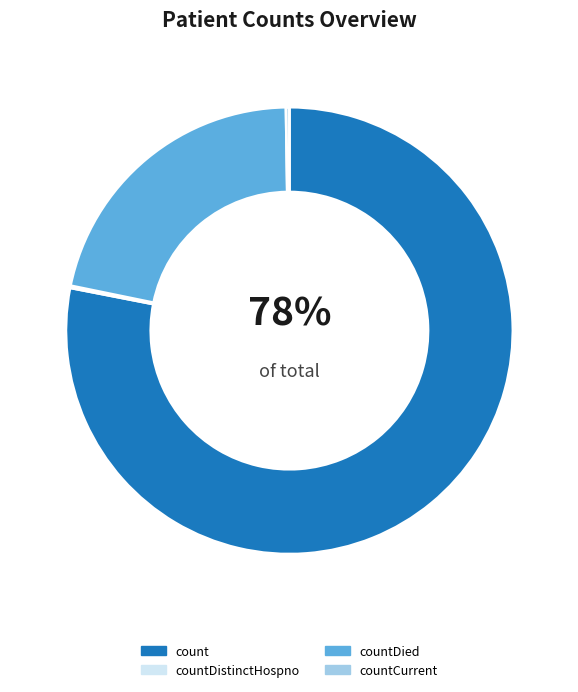

Approximately how many times larger is the value at countDied compared to count?

0.3